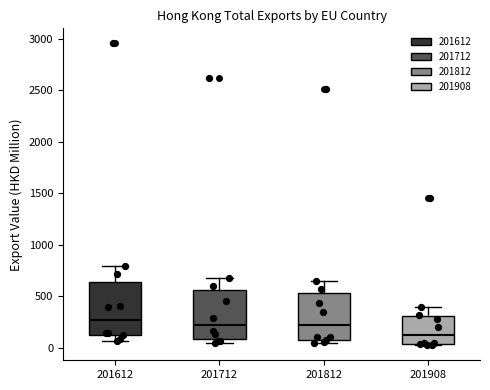

Reading left to right, read every box against the y-axis: the position of its median line, the range the box covers, and the ends of its whiskers. The values are not printed on the chart, so give them approximately, as read against the axis.

201612: median 250, box 150 to 650, whiskers 50 to 800
201712: median 200, box 100 to 550, whiskers 50 to 650
201812: median 200, box 100 to 550, whiskers 50 to 650
201908: median 150, box 50 to 300, whiskers 0 to 400